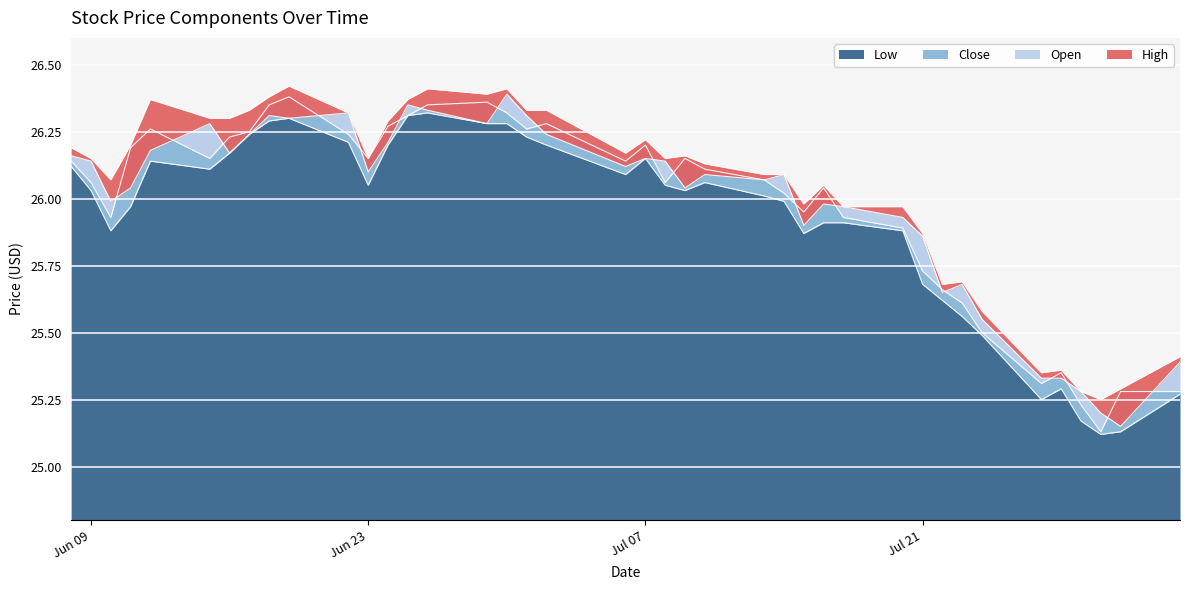

The Low series shows 6.4 at 2020-07-29. True or false?

False